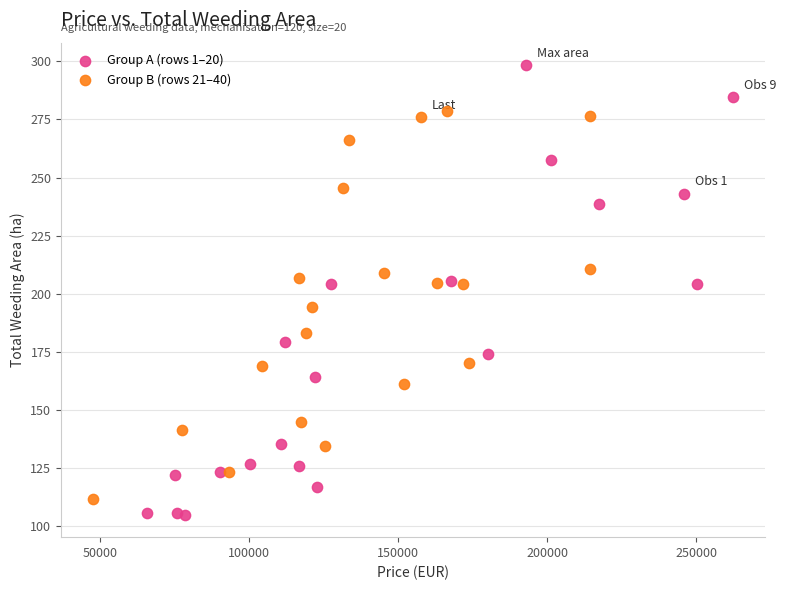

Which series contains the highest Y value?

Group A (rows 1–20)